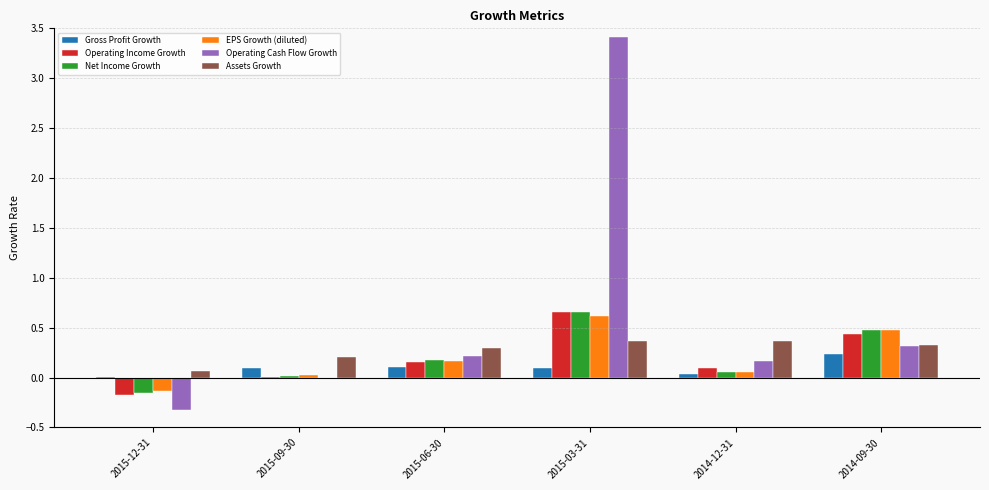

What is the greatest value displayed?

3.4